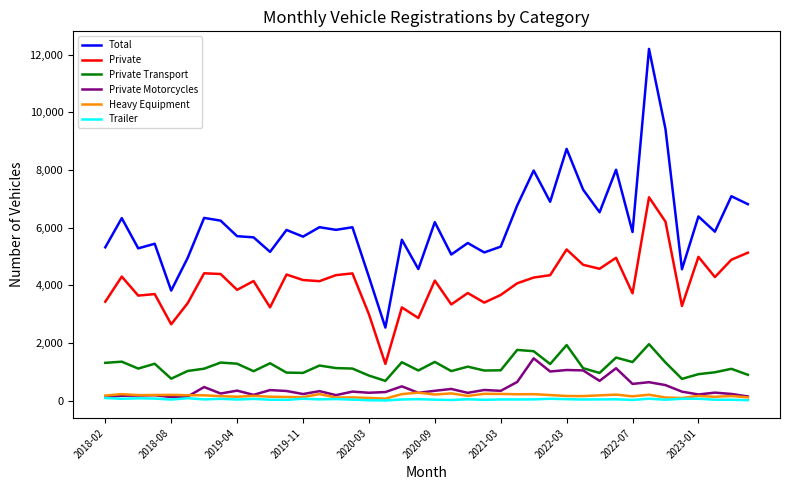

What is the sum of all Trailer values?

1804